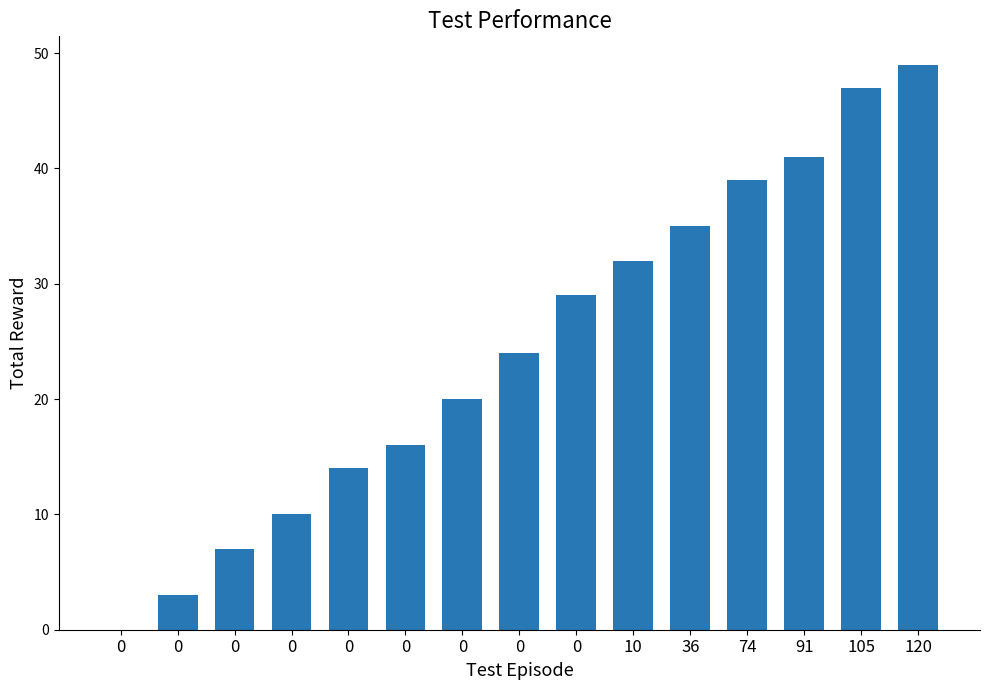

How many categories are shown in the chart?

15